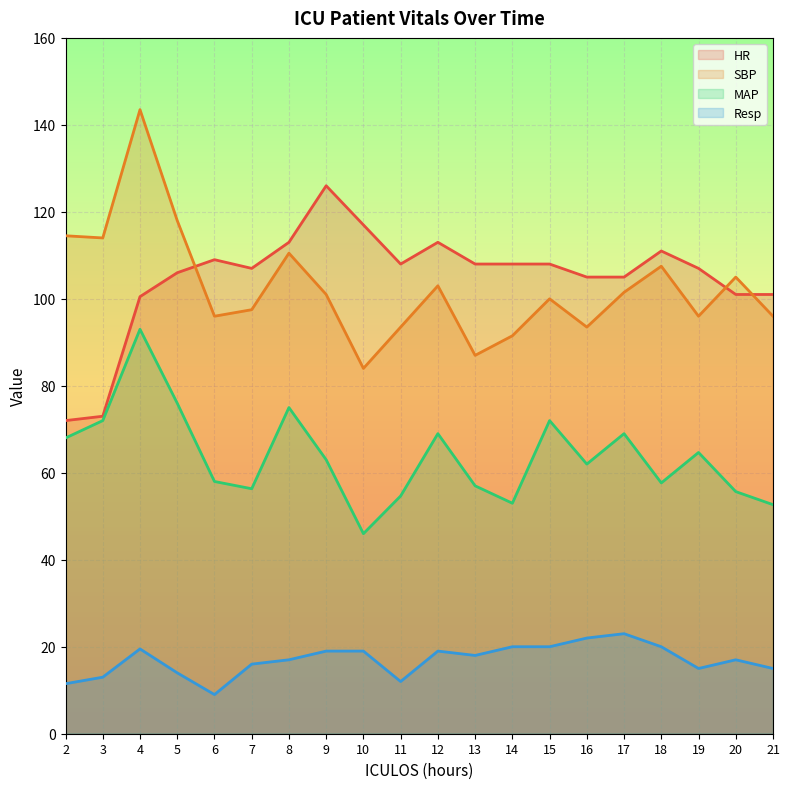

How many lines are shown in the chart?

4